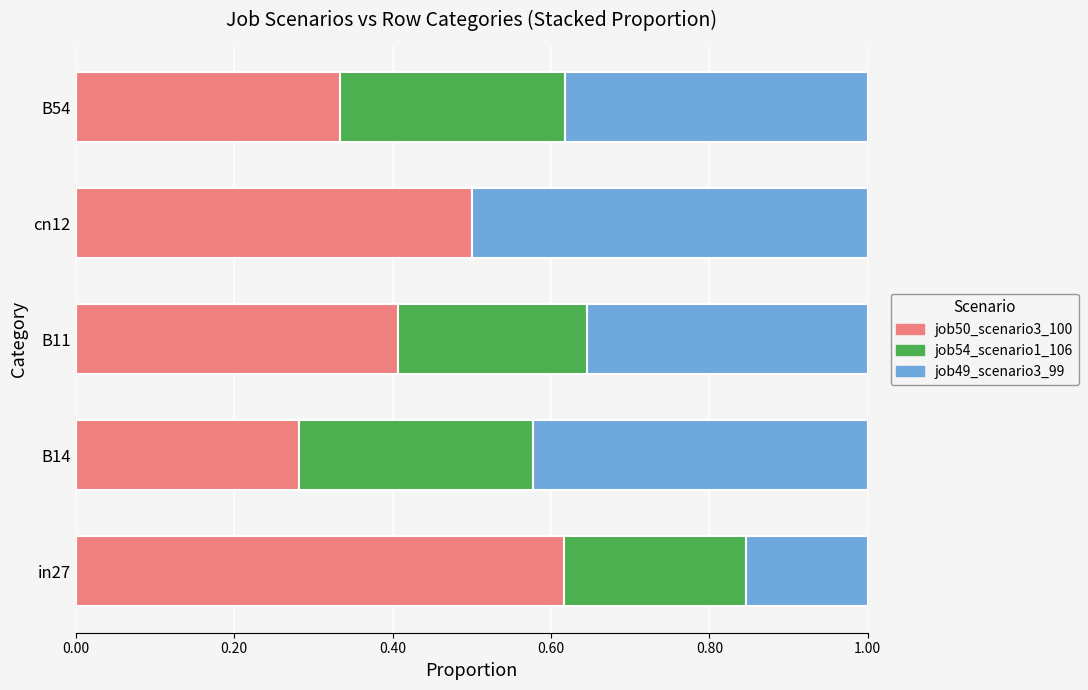

What is the total value across all series at in27?

1.0